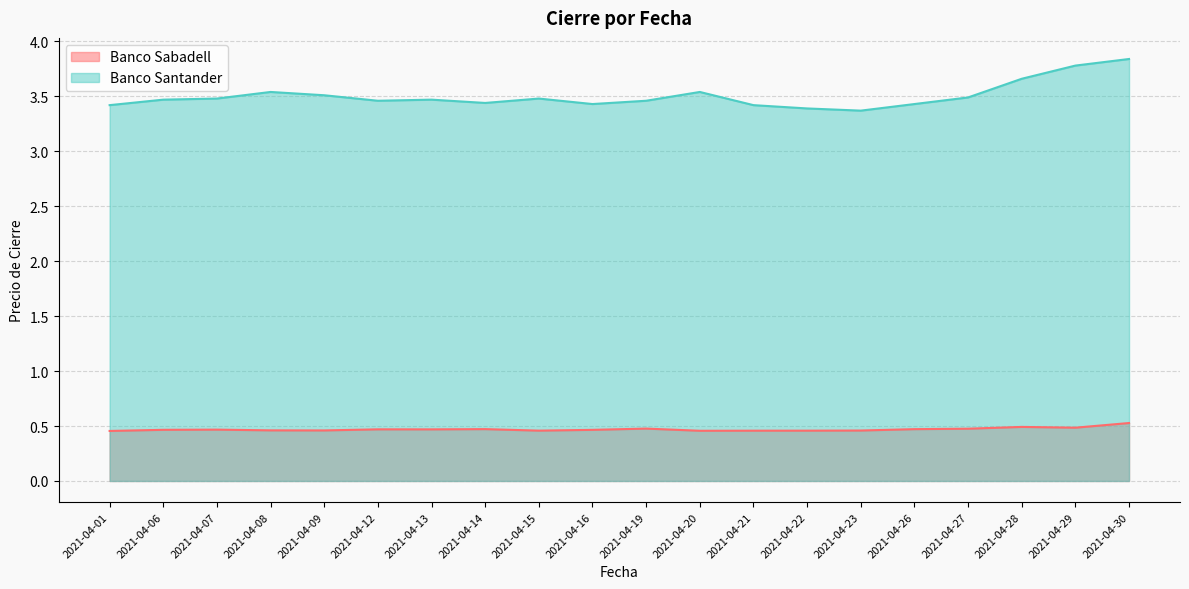

List the series in order of their overall mean, highest first.

Banco Santander, Banco Sabadell